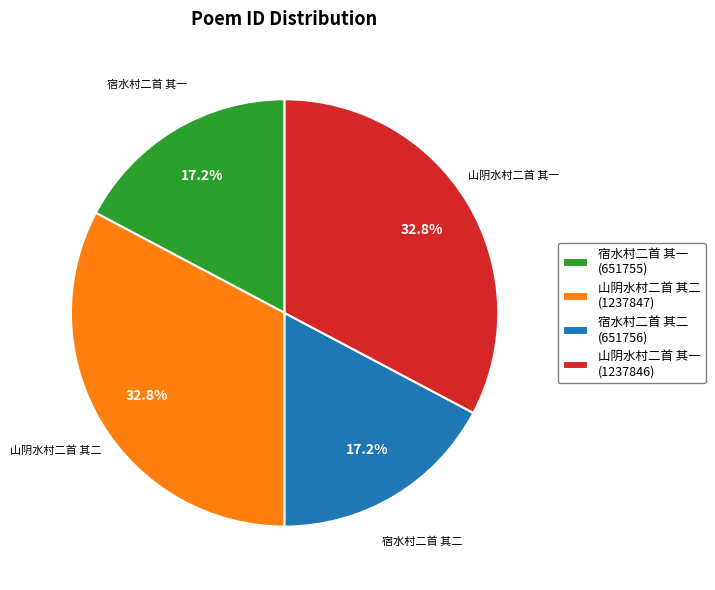

Which has a higher value, 山阴水村二首 其一 or 宿水村二首 其一?

山阴水村二首 其一